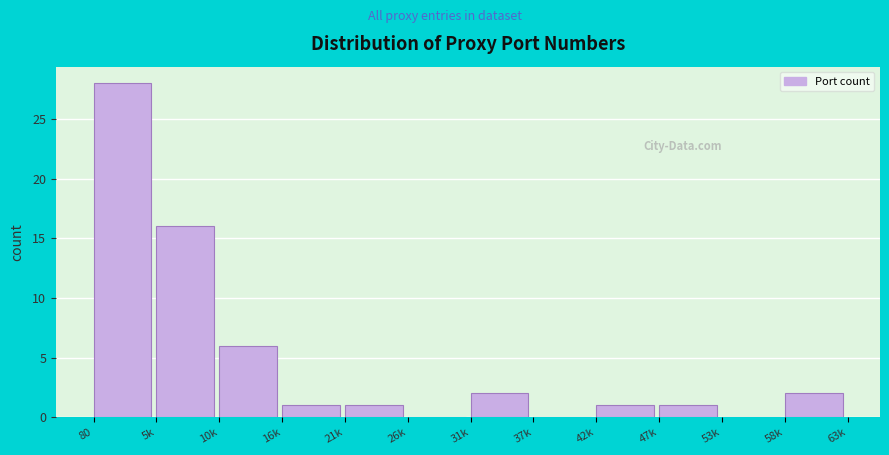

Reading right to left, list all the values displayed in this chart.

58k=2	53k=0	47k=1	42k=1	37k=0	31k=2	26k=0	21k=1	16k=1	10k=6	5k=16	80=28